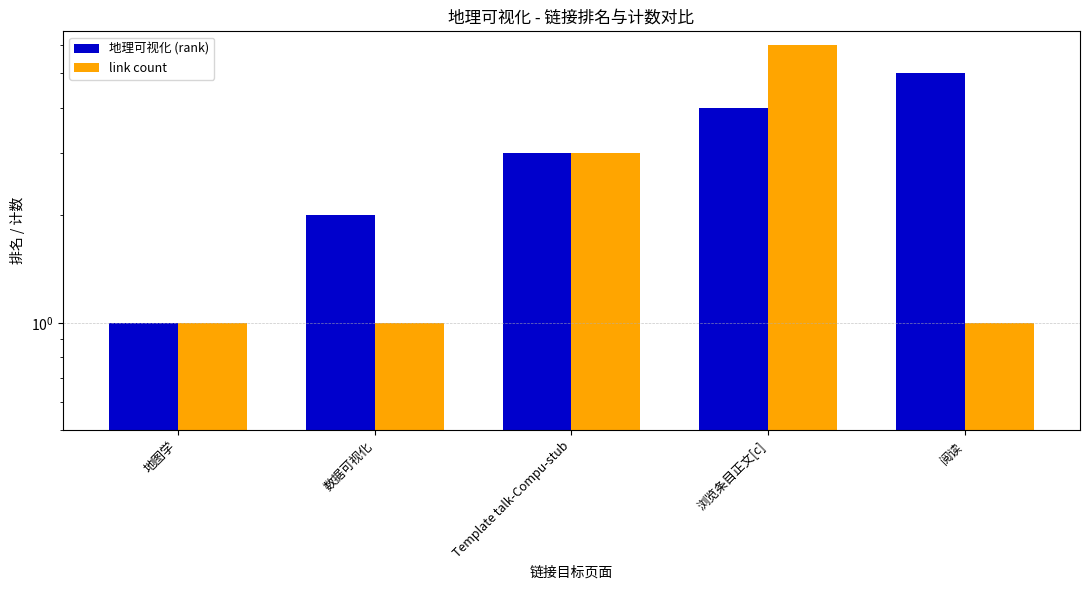

What are all the series names shown in the legend?

地理可视化 (rank), link count